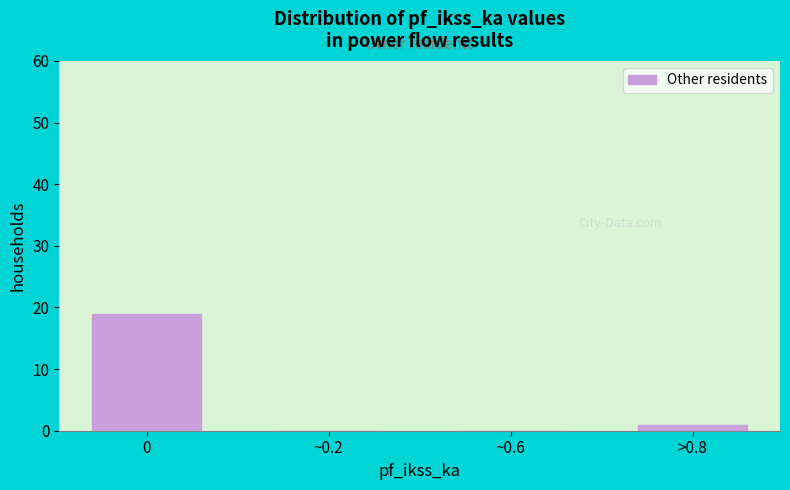

Reading right to left, extract all data points from this chart.

>0.8=1	~0.6=0	~0.2=0	0=19